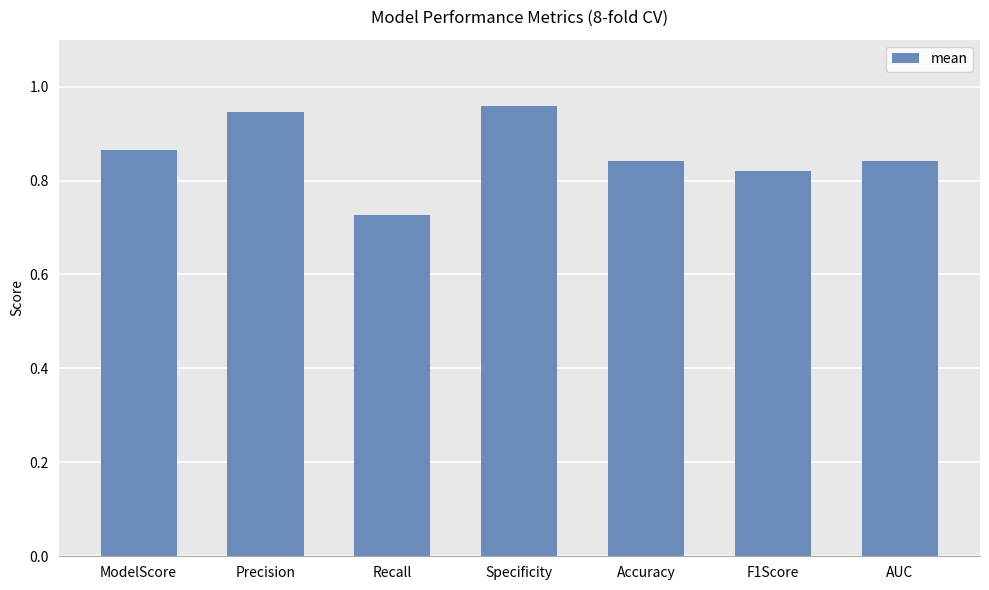

What is the label of the 2nd bar from the left?

Precision